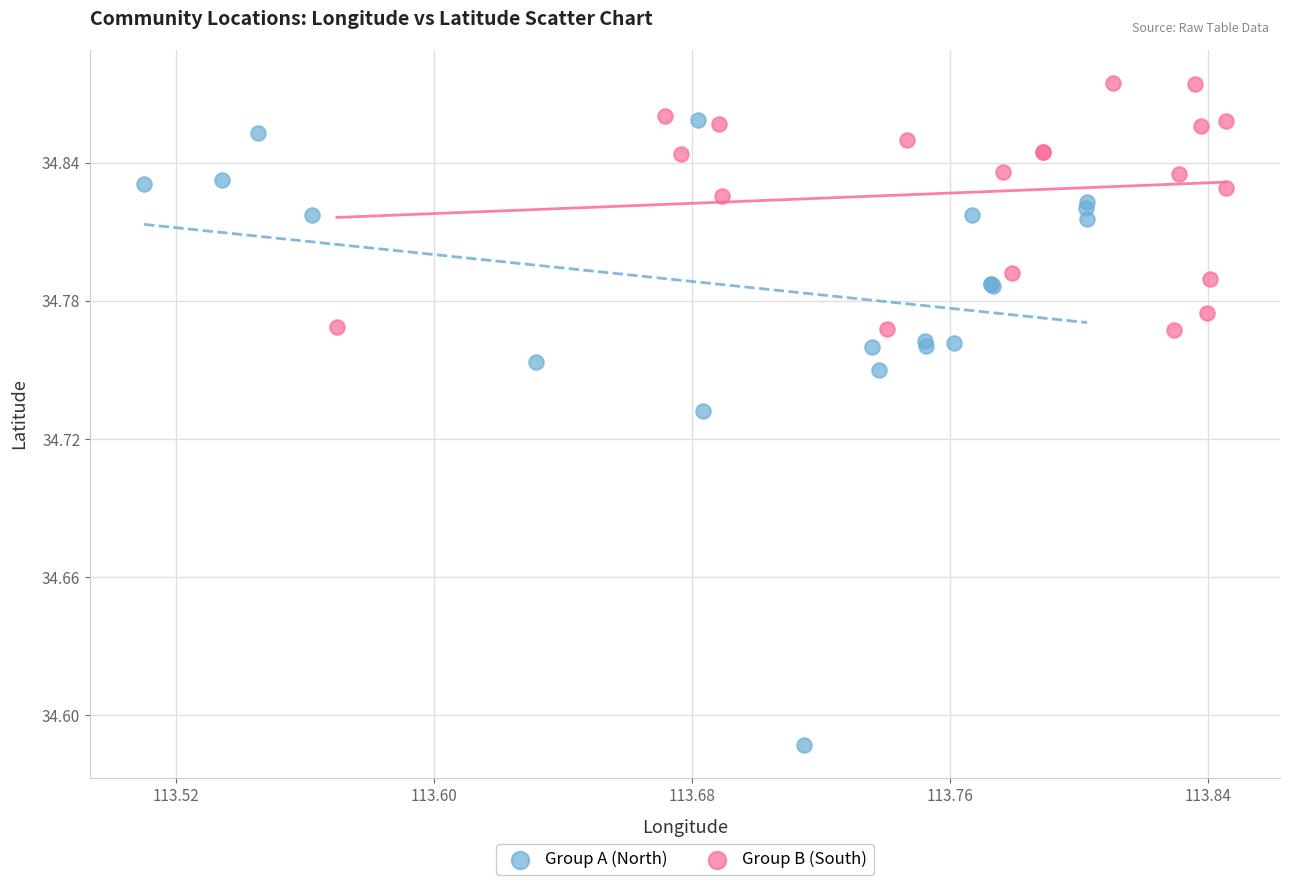

Which series reaches the maximum Y coordinate?

Group B (South)